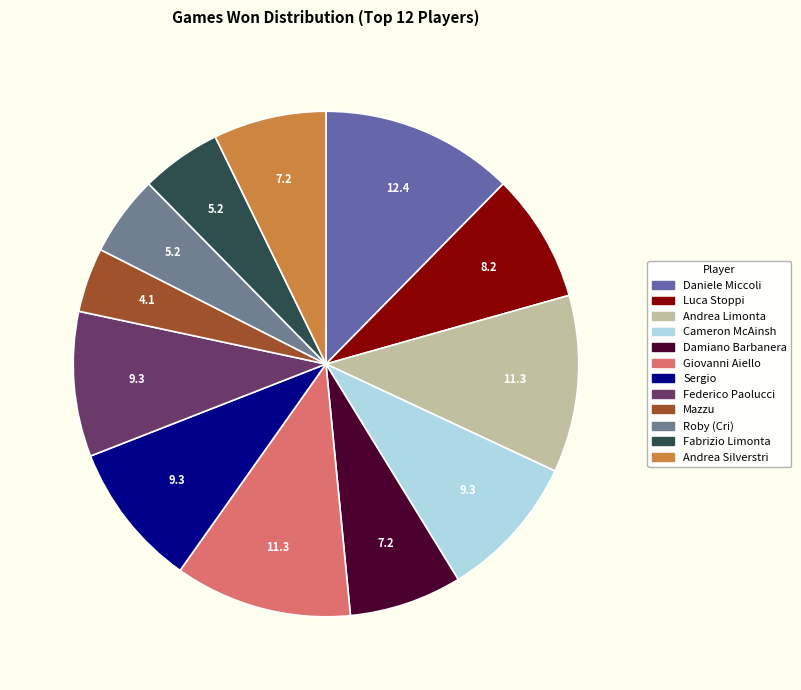

The Federico Paolucci slice represents 9% of the pie. True or false?

True